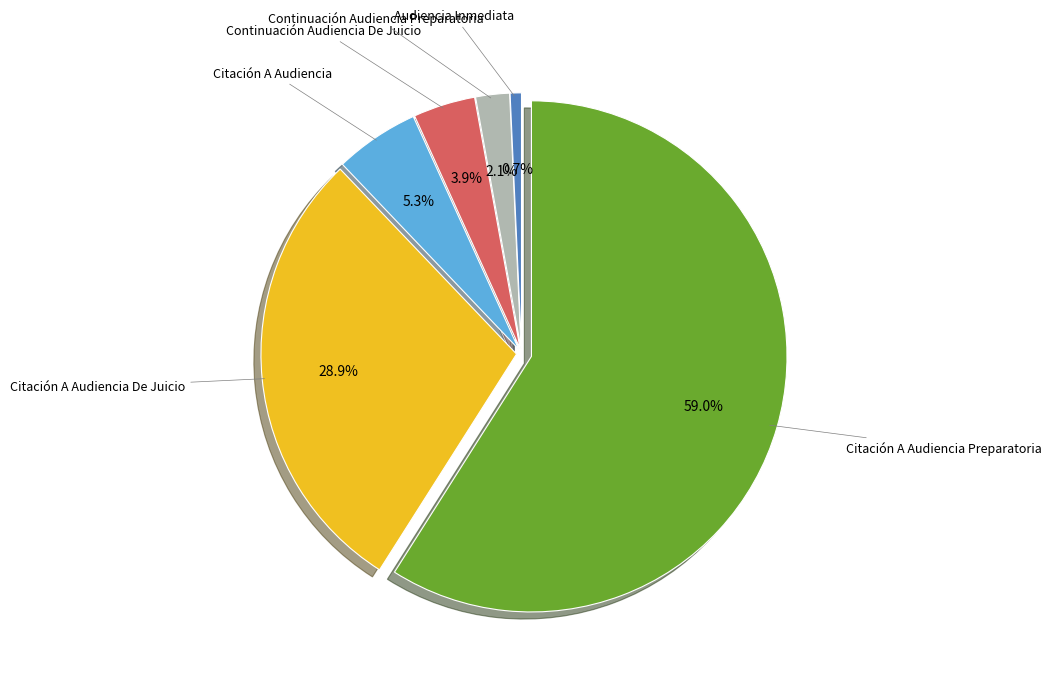

The Audiencia Inmediata slice represents 11% of the pie. True or false?

False